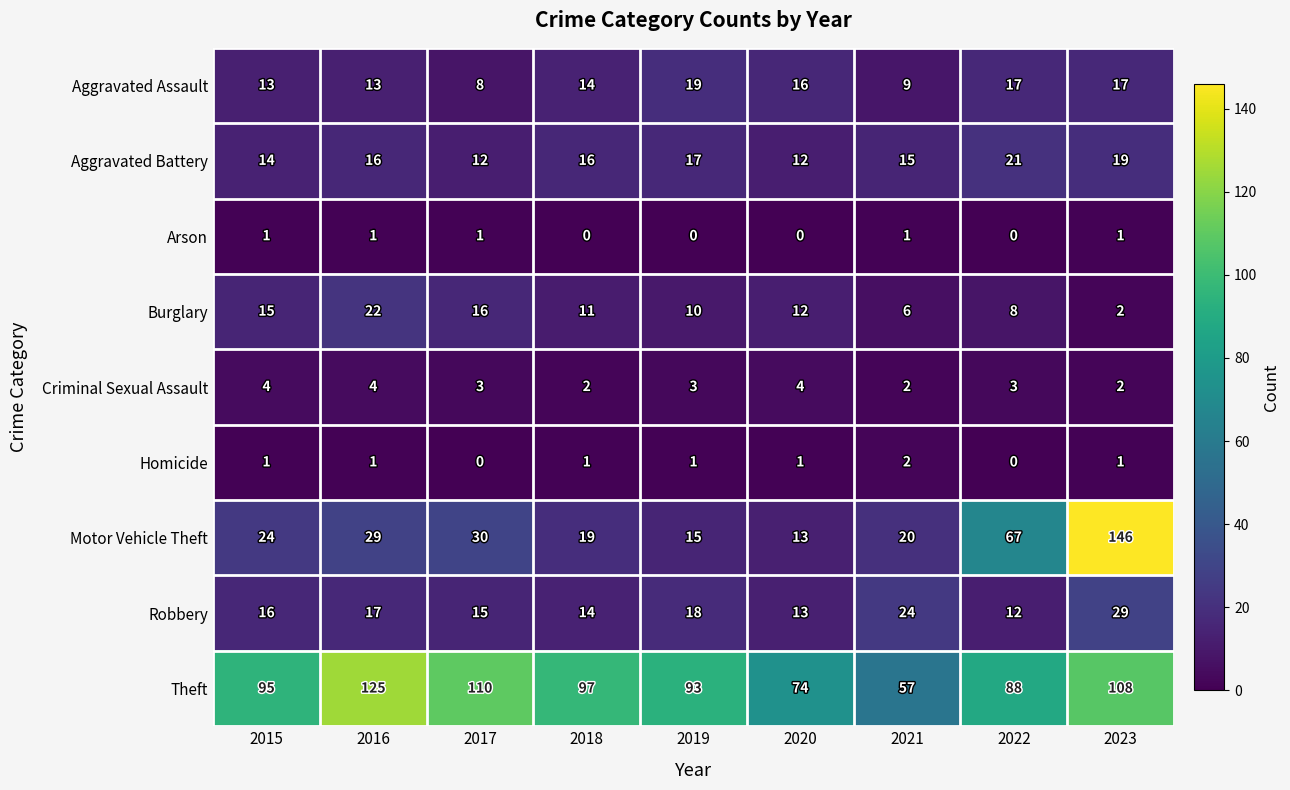

The value of Theft at 2017 is 34. True or false?

False